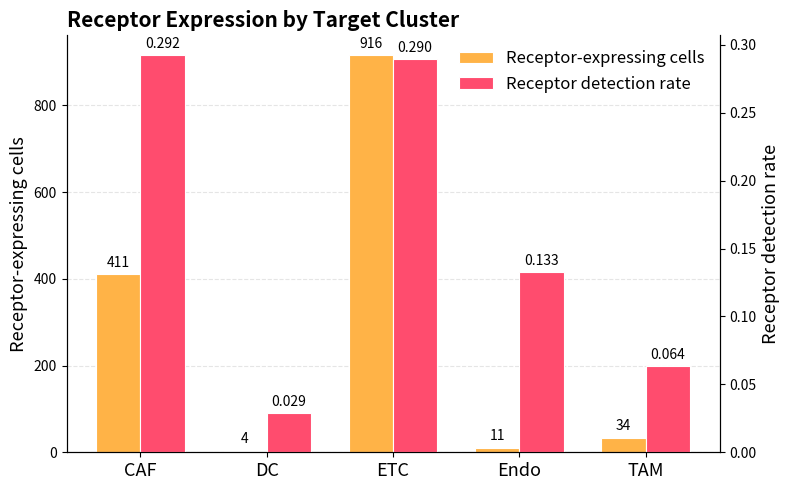

At which label does Receptor-expressing cells reach its minimum?

DC